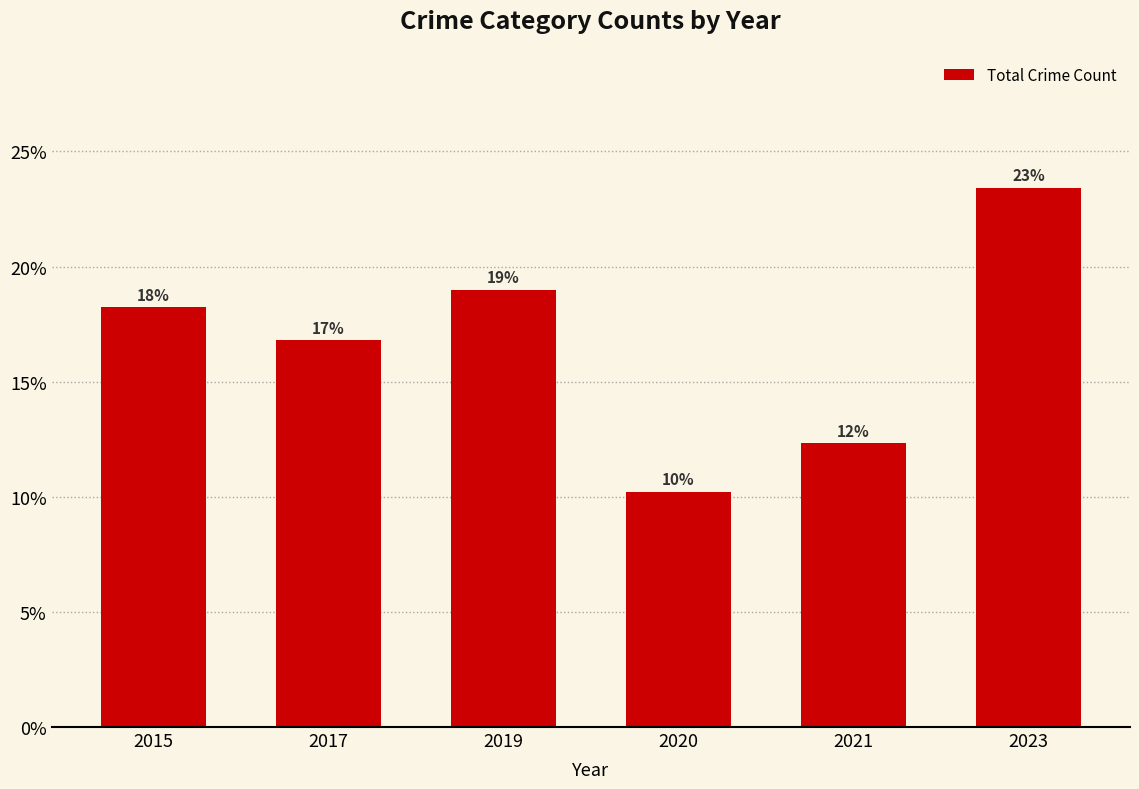

The chart shows a value of 0.3 at 2023. True or false?

False